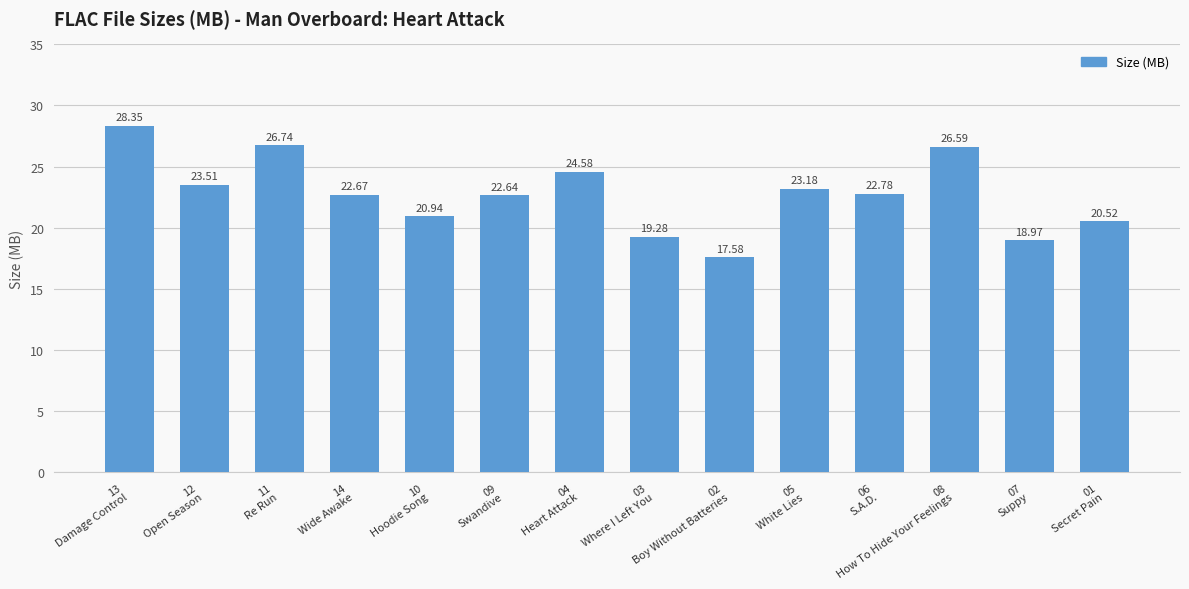

What is the maximum value shown in the chart?

28.4